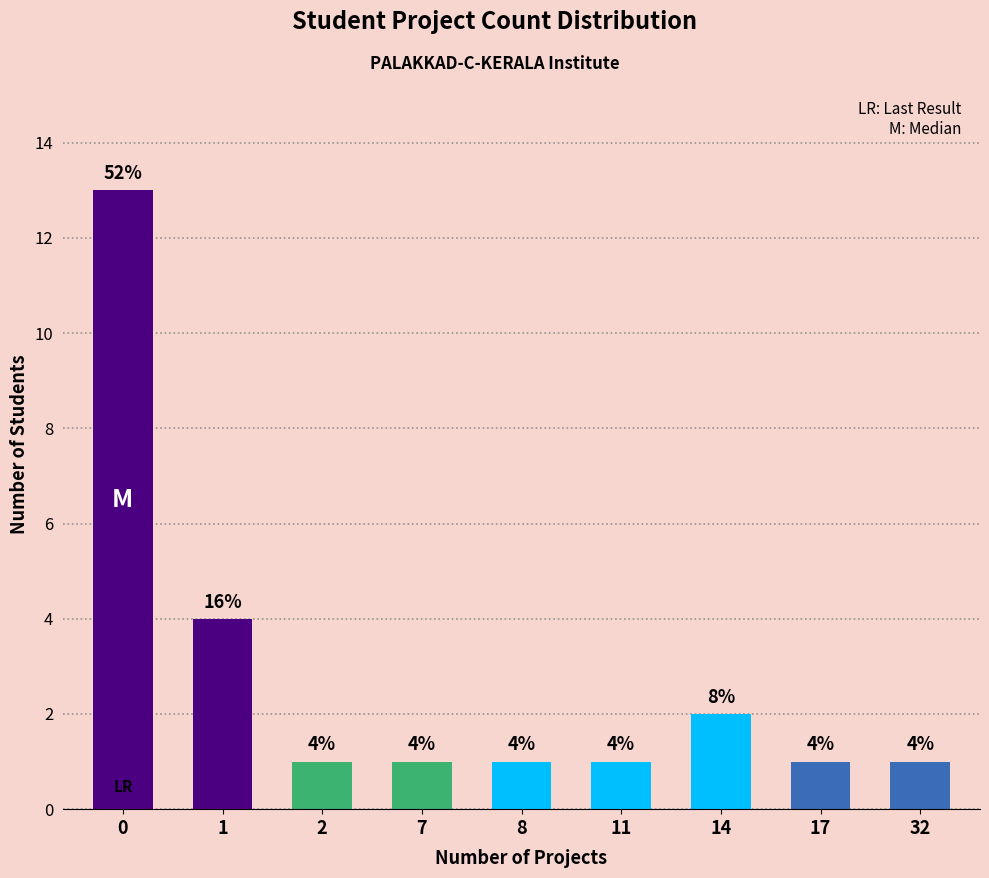

Does the chart contain any negative values?

No